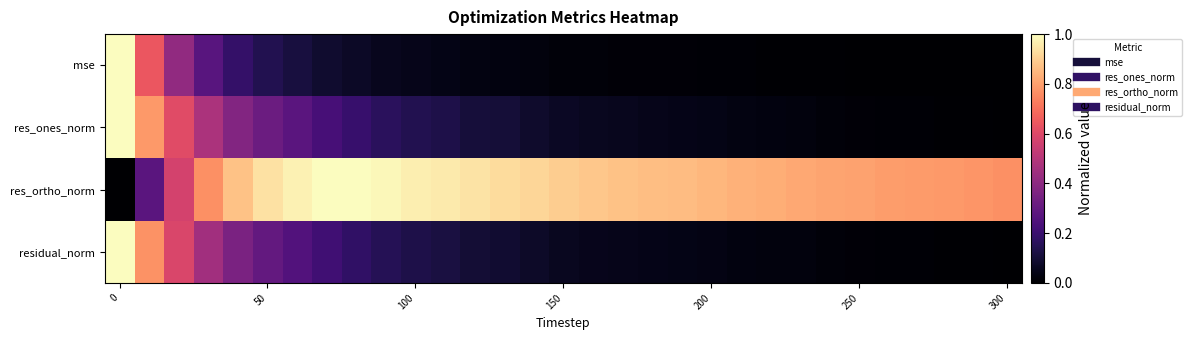

How many data points does each series have?

31